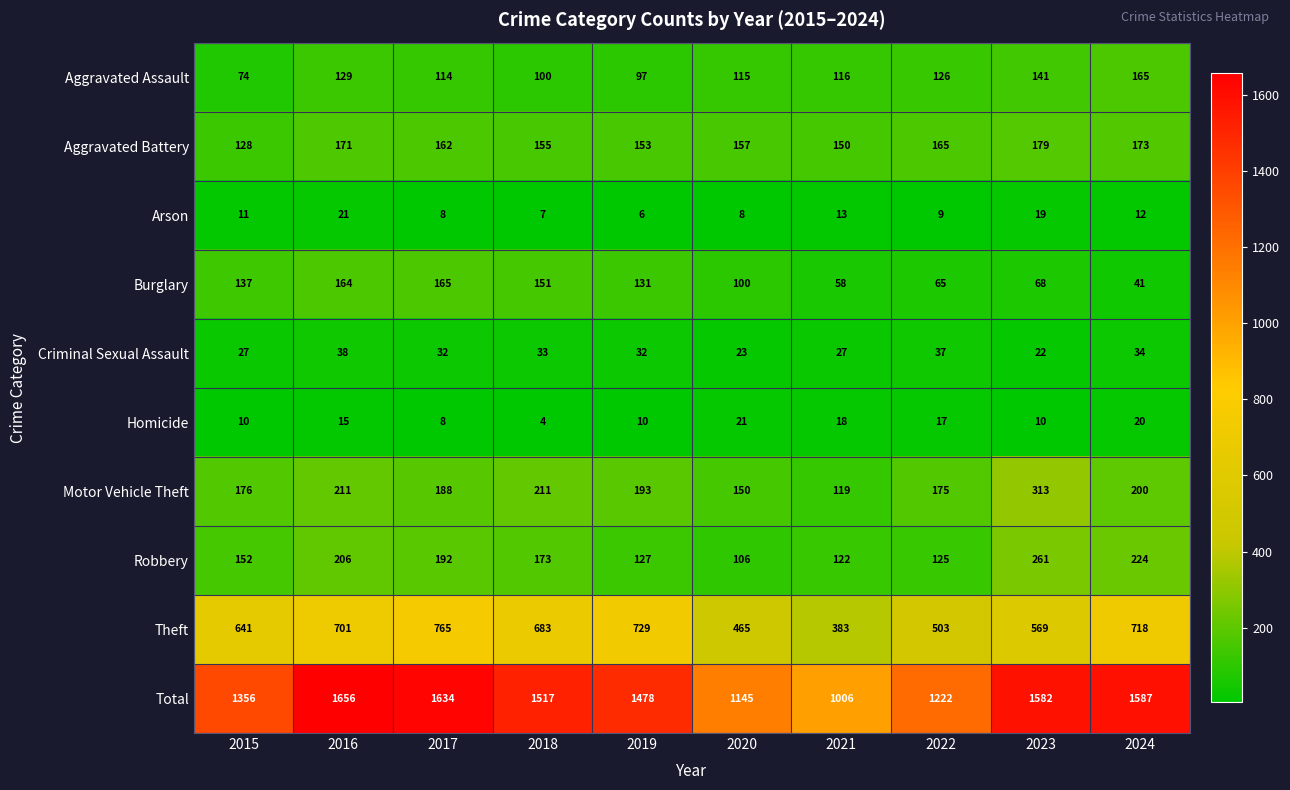

What is the difference between the maximum and minimum values in the Aggravated Battery series?

51